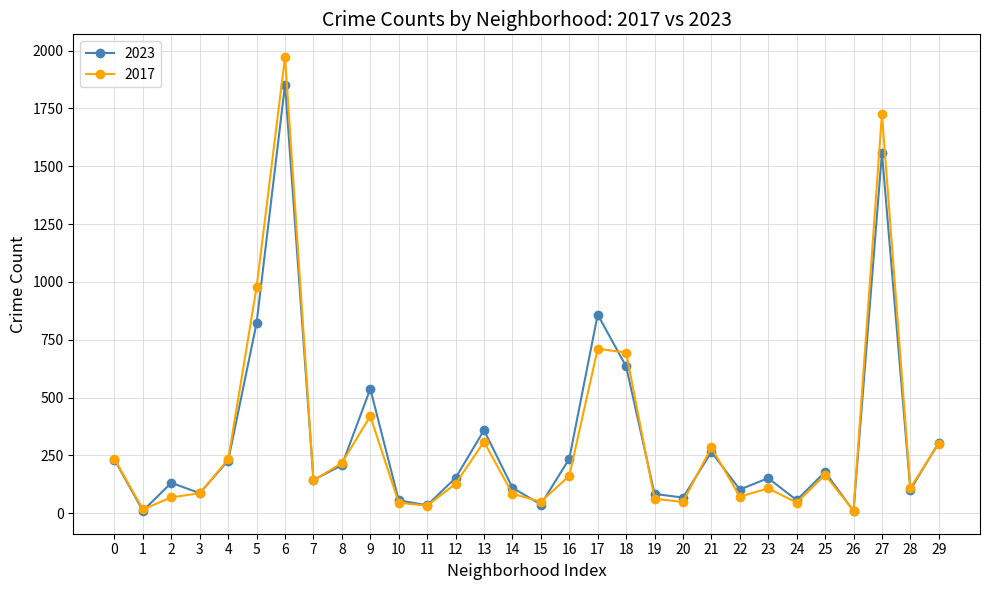

At how many categories does at least one series exceed 1540?

2